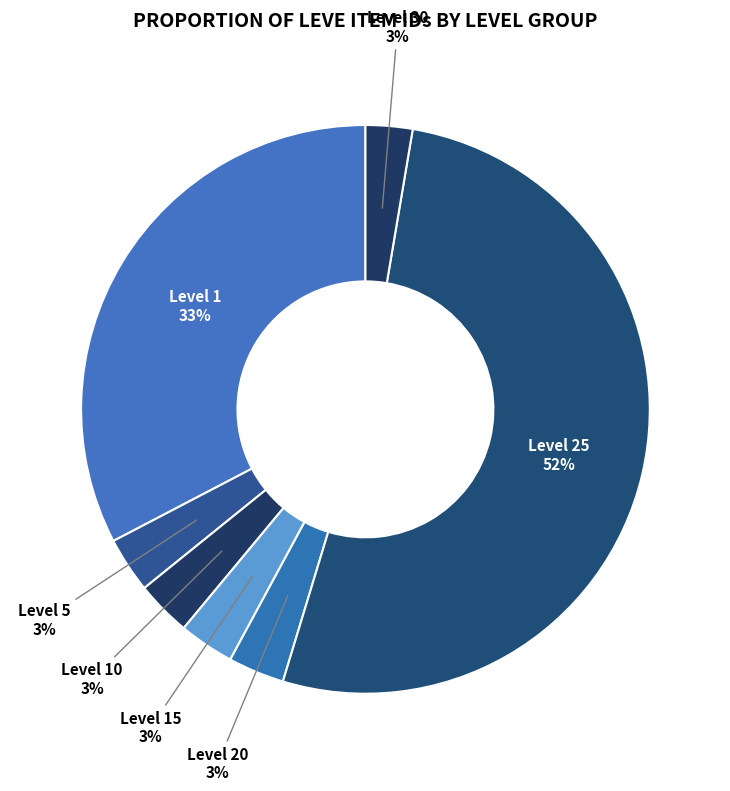

Is it true that Level 5 is 3% of the pie?

True